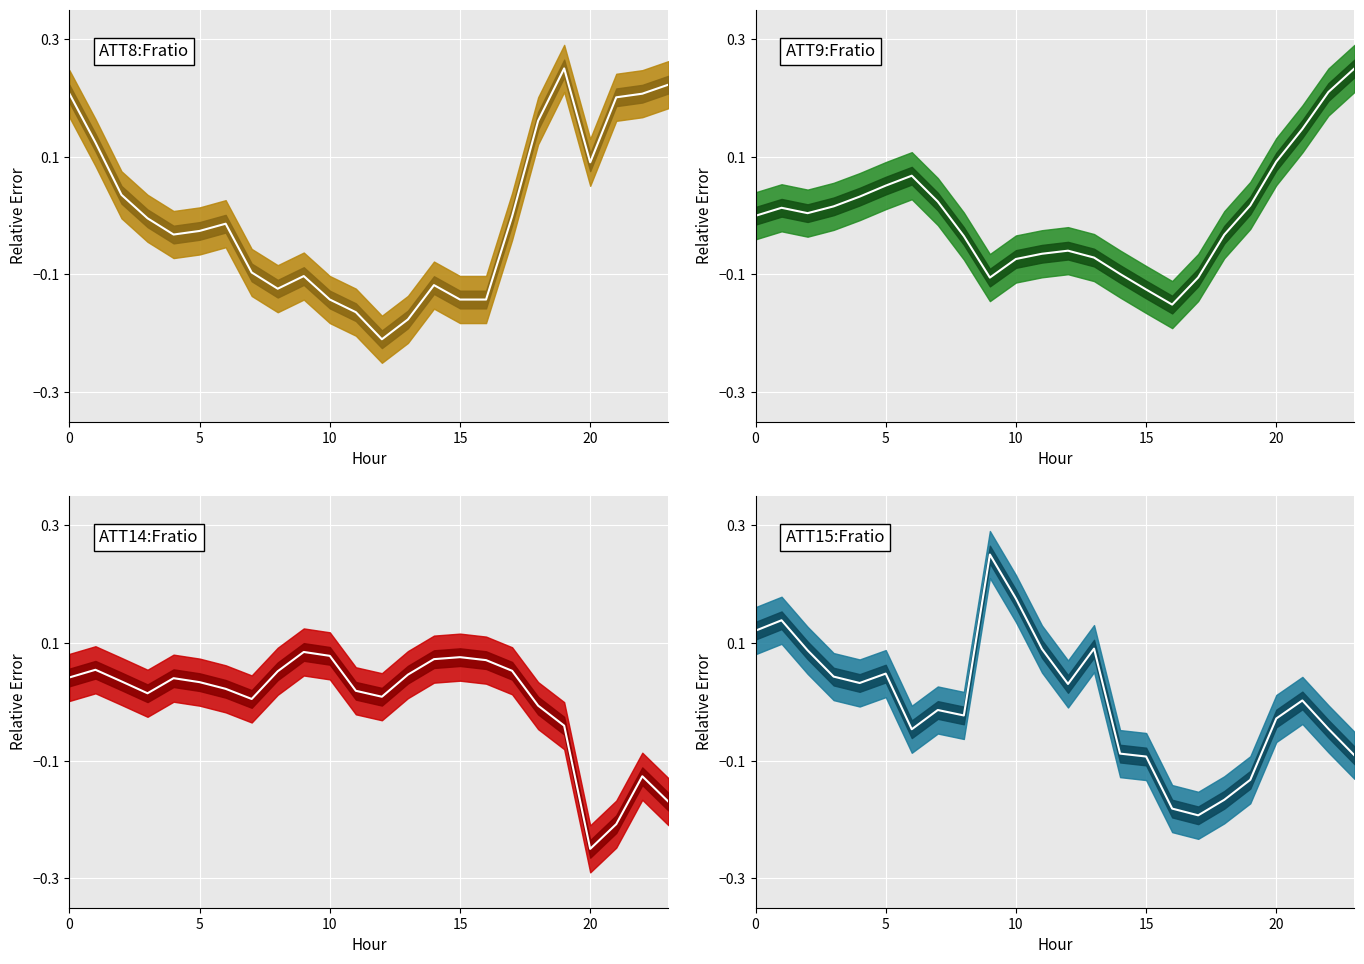

How many times do ATT9 center and ATT8 center cross each other?

7